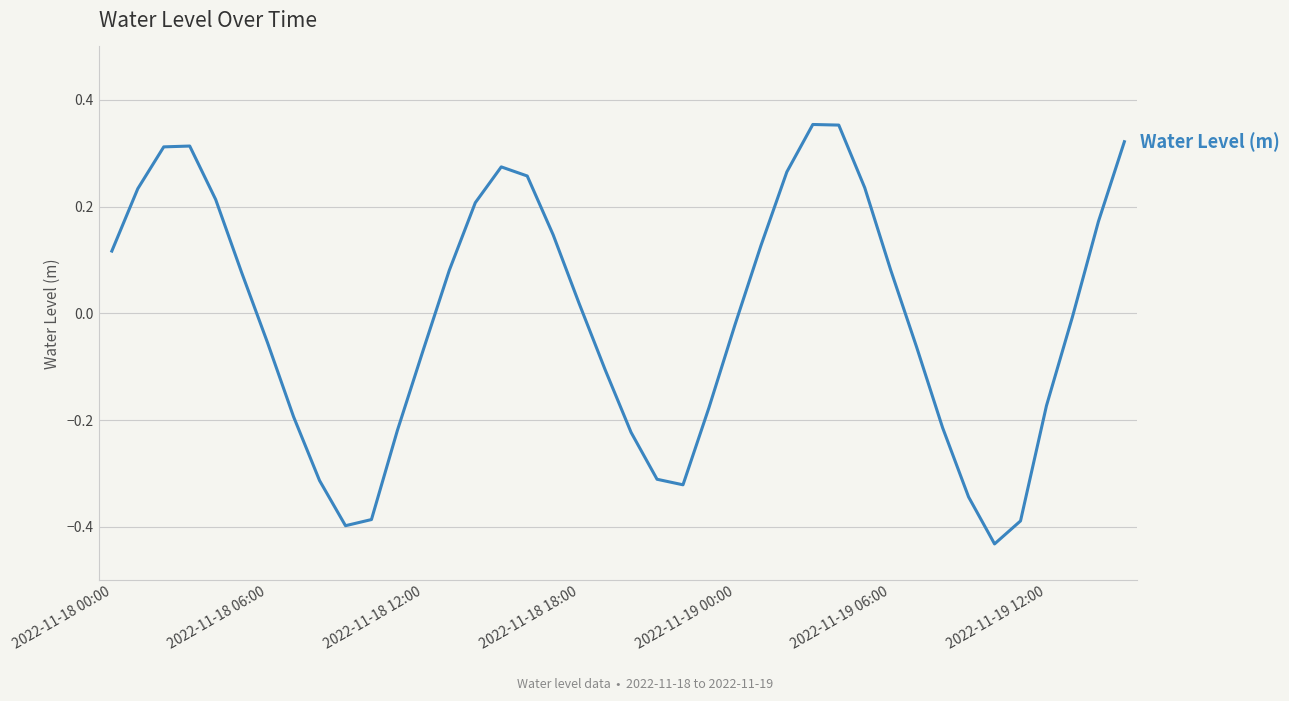

What is the difference between the maximum and minimum values?

0.8